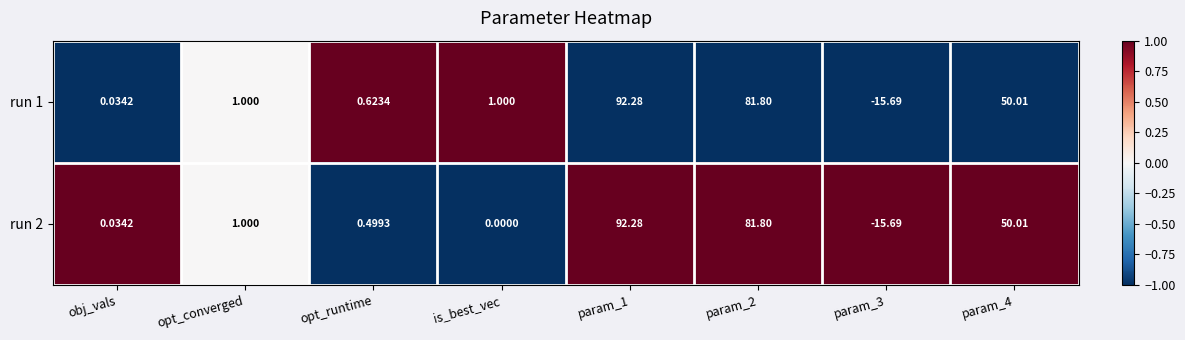

Is the value of run 1 at param_1 greater than the value of run 2 at param_3?

Yes